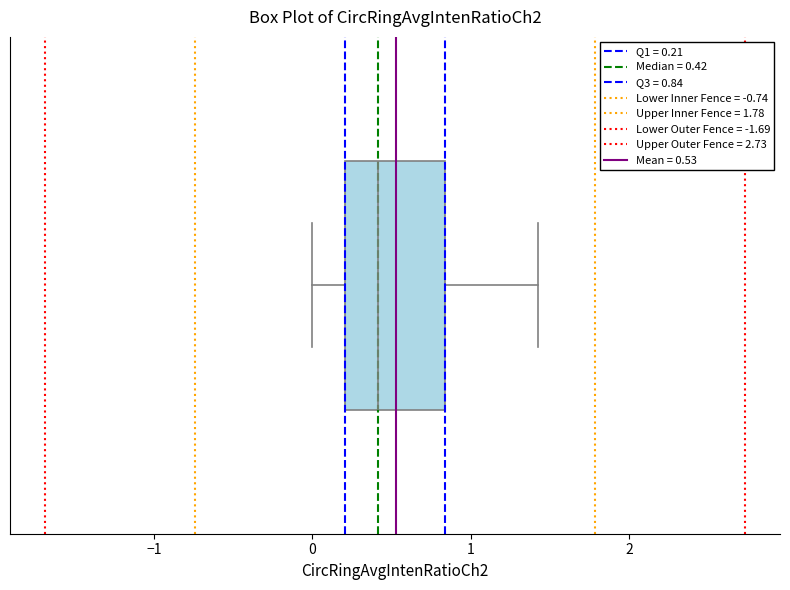

Where is the left edge of the box on the x-axis? The values are not printed on the chart, so give them approximately, as read against the axis.

0.2